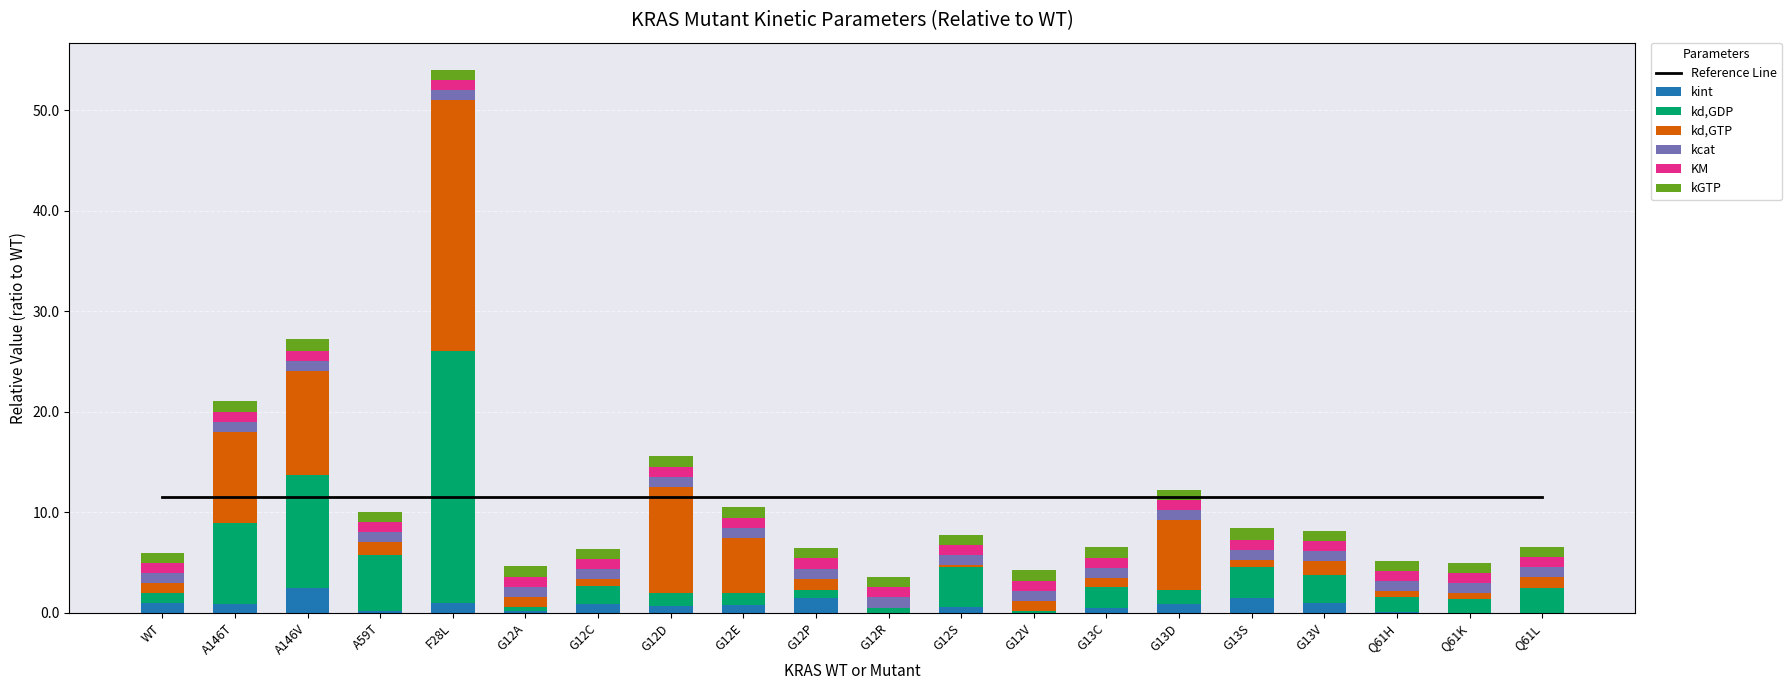

What position from the right is A146V?

18